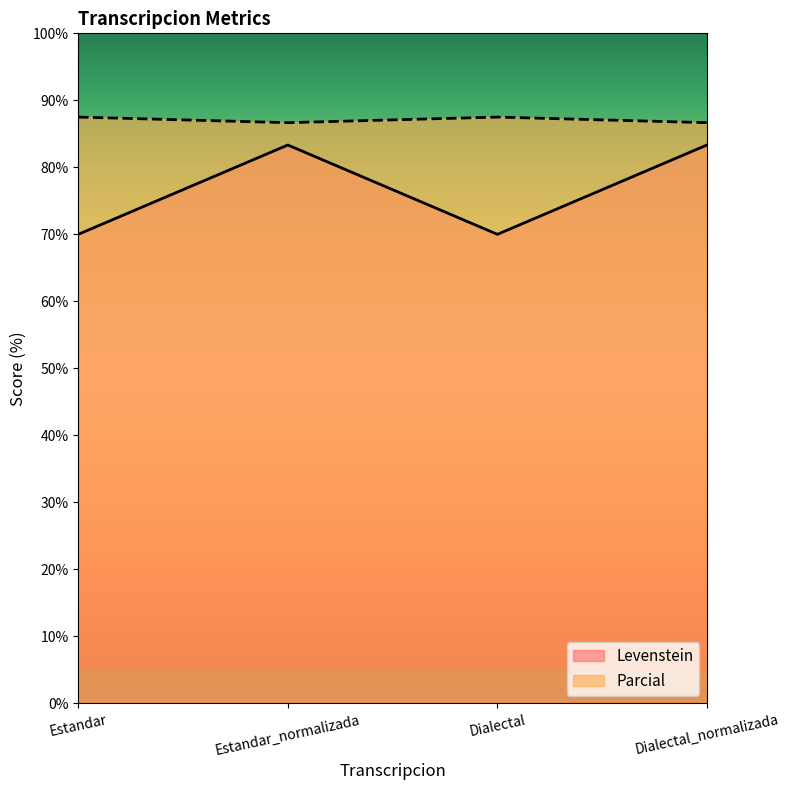

Reading left to right, what are all the values shown in this chart?

Levenstein: Estandar=70.0	Estandar_normalizada=83.3	Dialectal=70.0	Dialectal_normalizada=83.3
Parcial: Estandar=87.5	Estandar_normalizada=86.7	Dialectal=87.5	Dialectal_normalizada=86.7